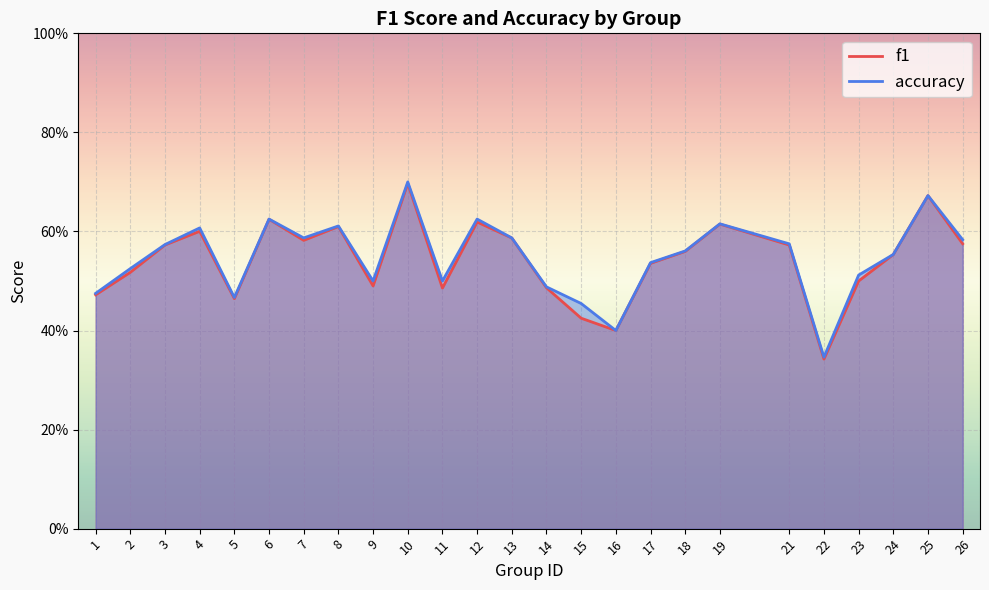

Count the number of categories in the chart.

25